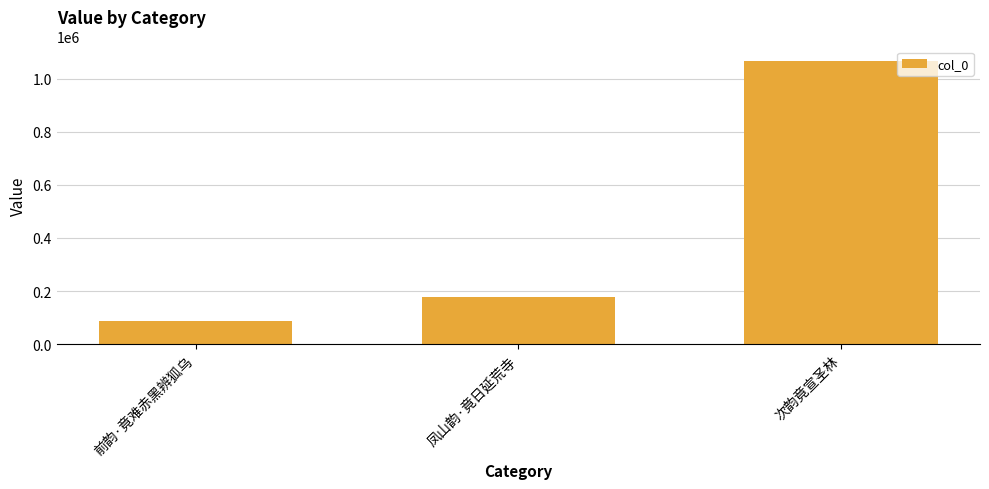

Rank the categories by value from highest to lowest.

次韵竟宣圣林, 凤山韵·竟日延荒寺, 前韵·竟难赤黑辨狐乌